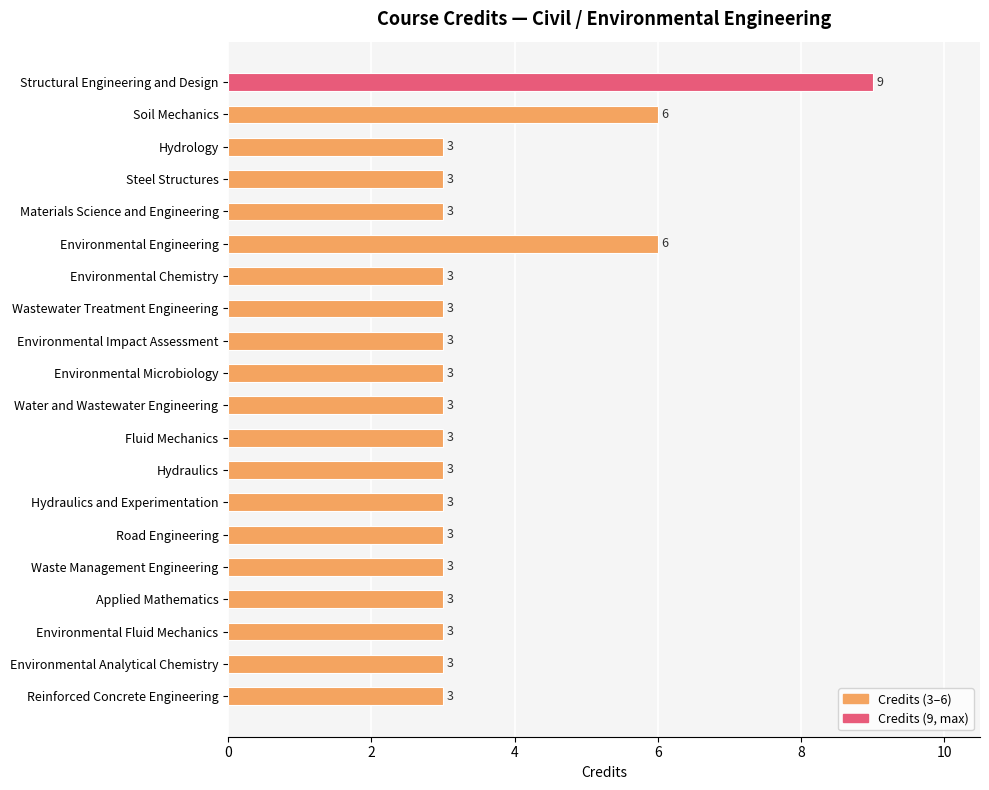

Is it true that the value at Materials Science and Engineering is 3?

True